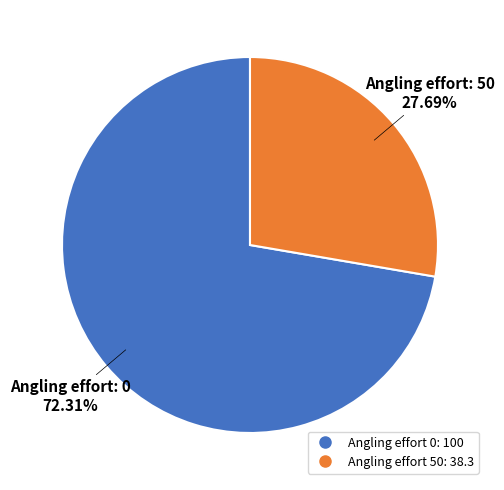

Does any single category account for the majority?

Yes